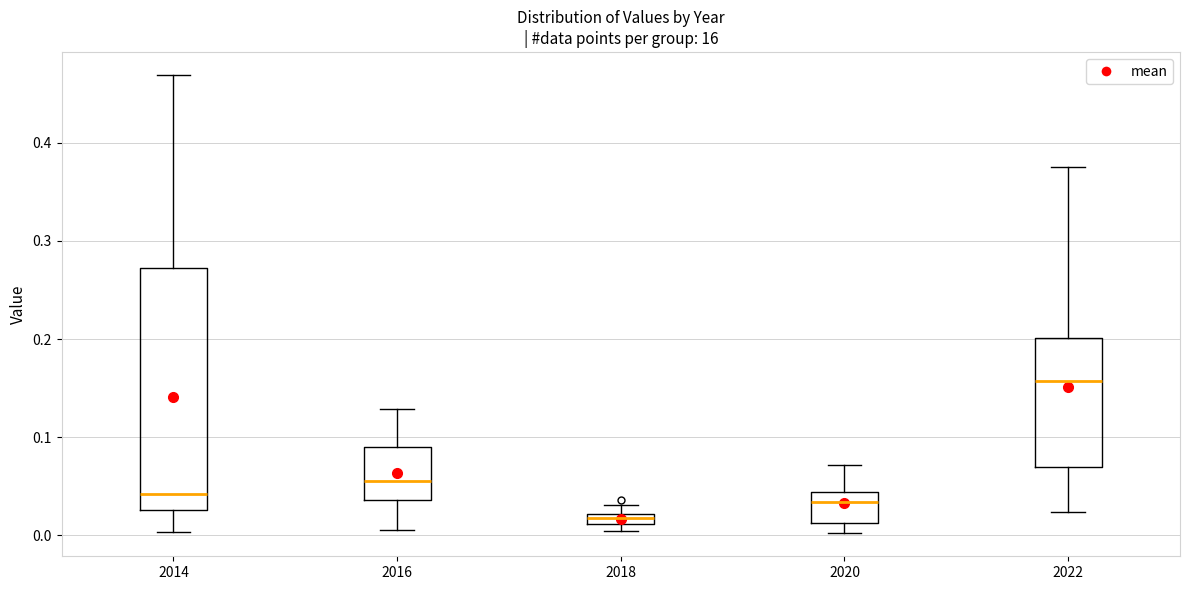

Which box is the tallest, from its lower edge to its upper edge?

2014